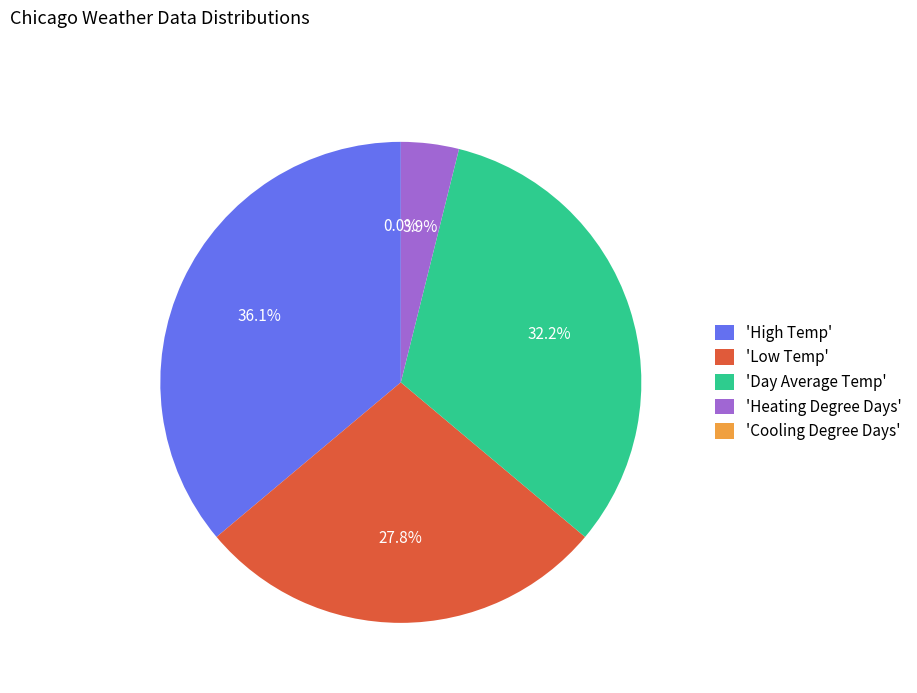

Is Day Average Temp the majority of the pie?

No